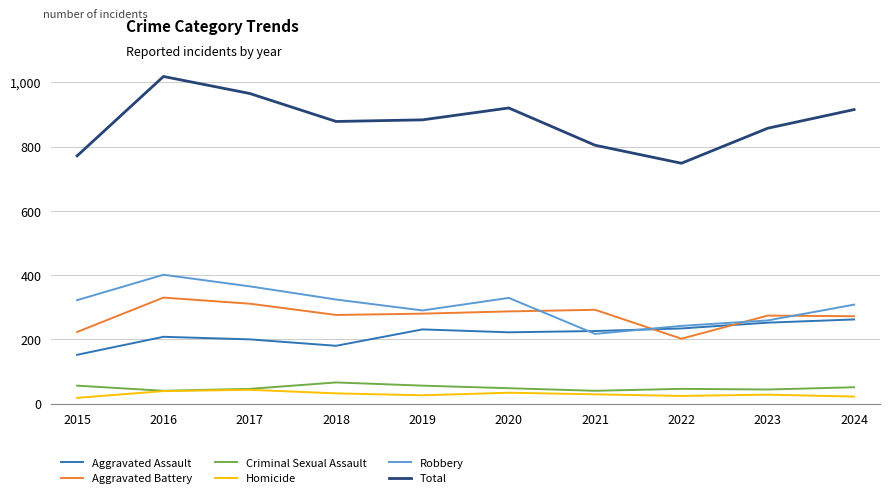

What is the maximum value shown in the chart?

1018